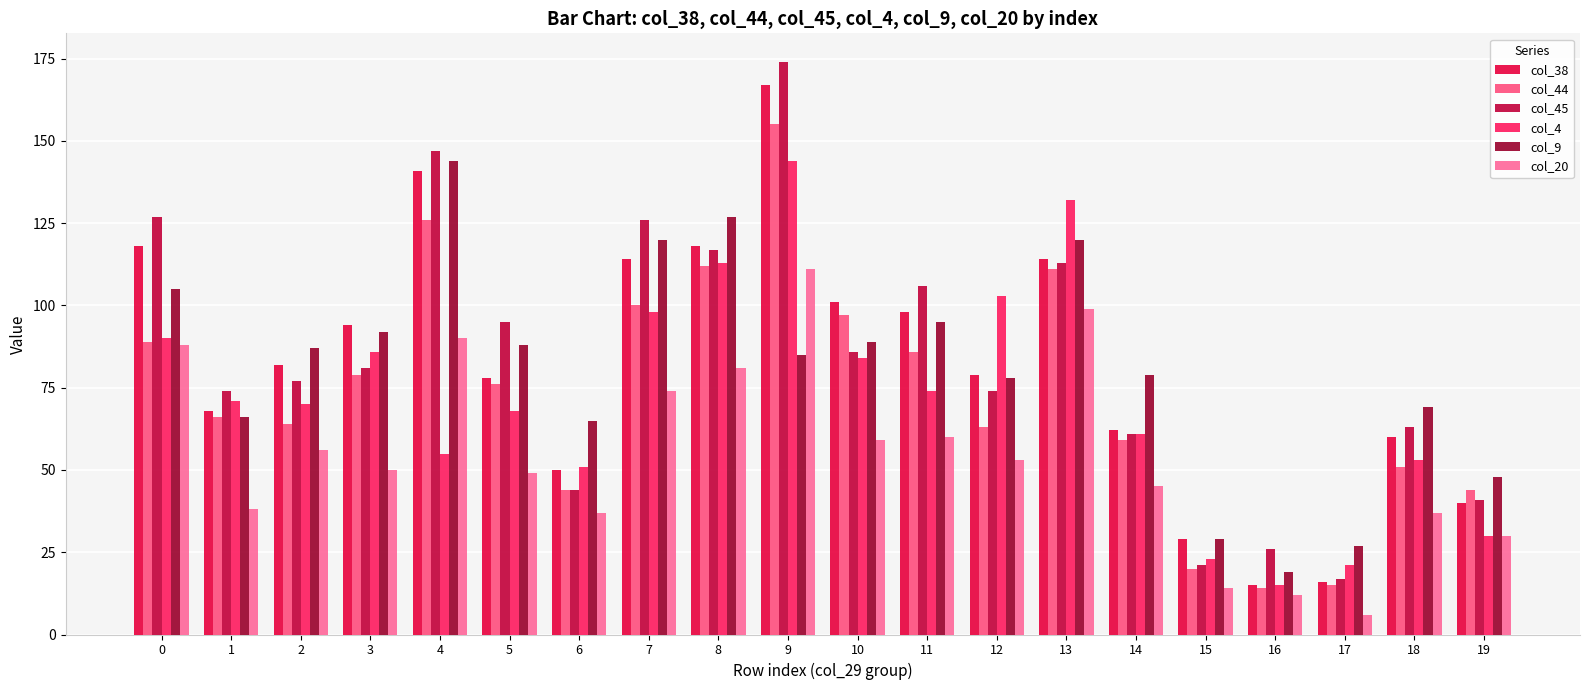

What is the value of the col_9 bar at the 2nd from the left?

66